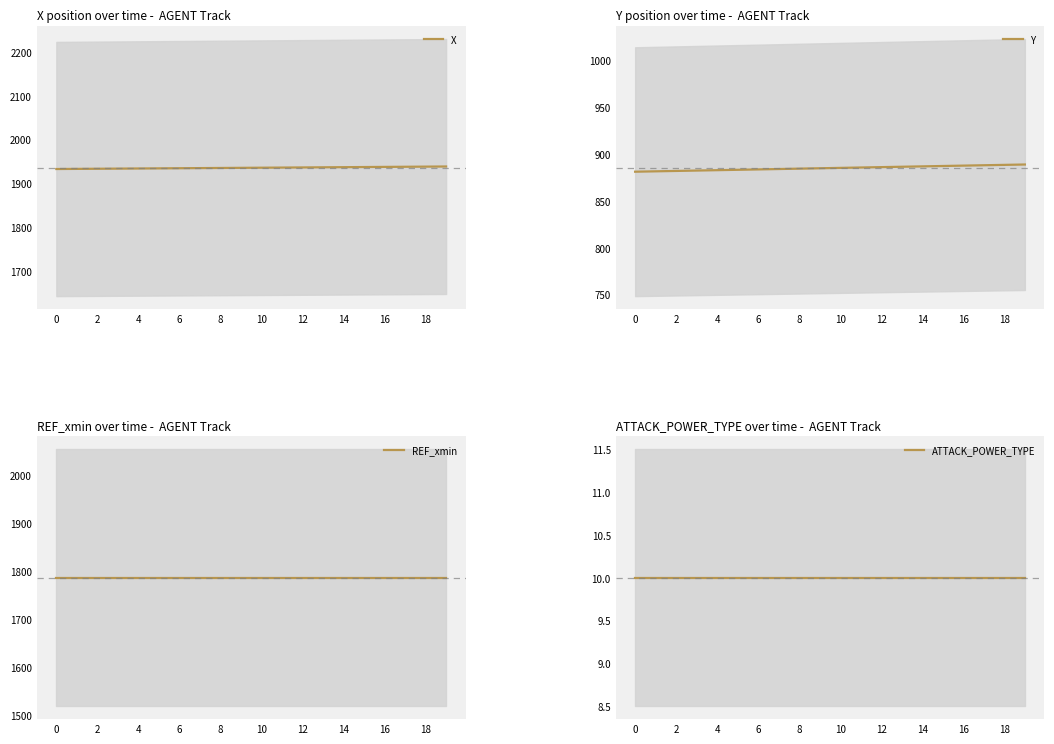

True or false: REF_xmin and Y cross at least once.

False